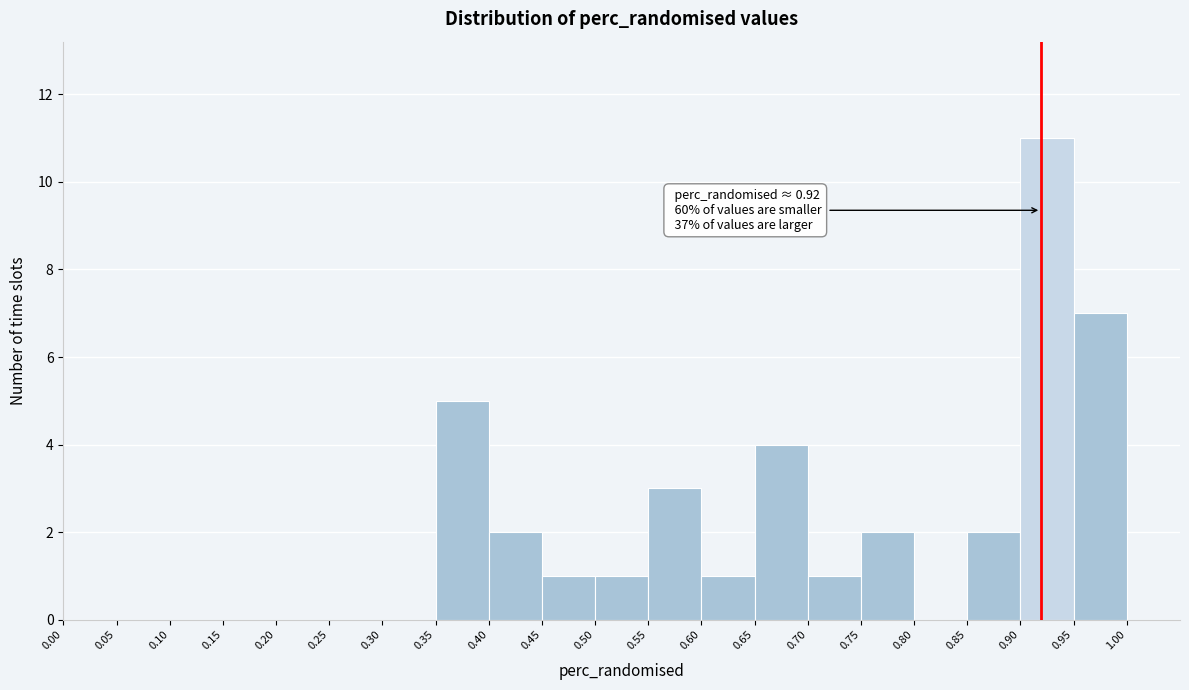

Which range on the x-axis has the tallest bar?

0.90 to 0.95